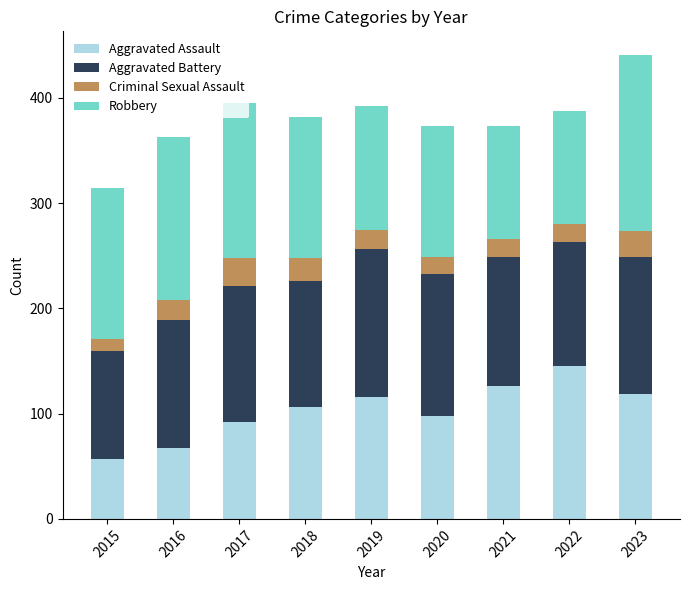

Which category has the lowest value in the Aggravated Assault series?

2015